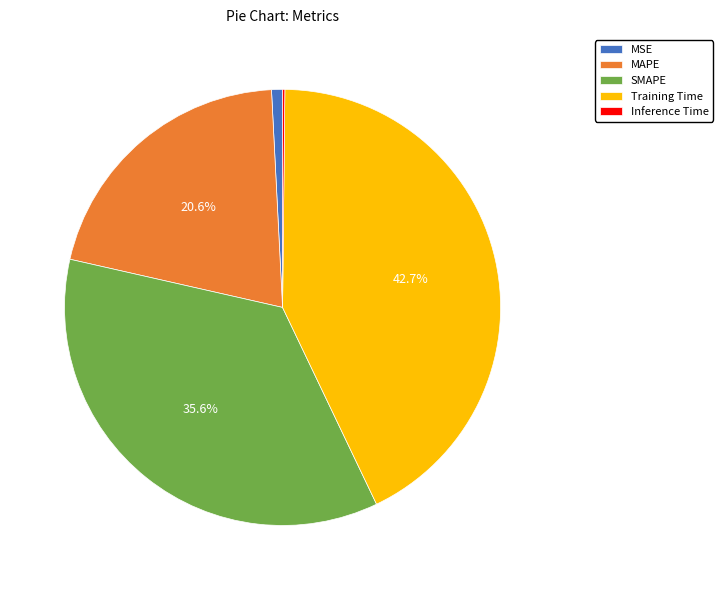

To the nearest percent, what is the difference between the SMAPE and Training Time slice percentages?

7%